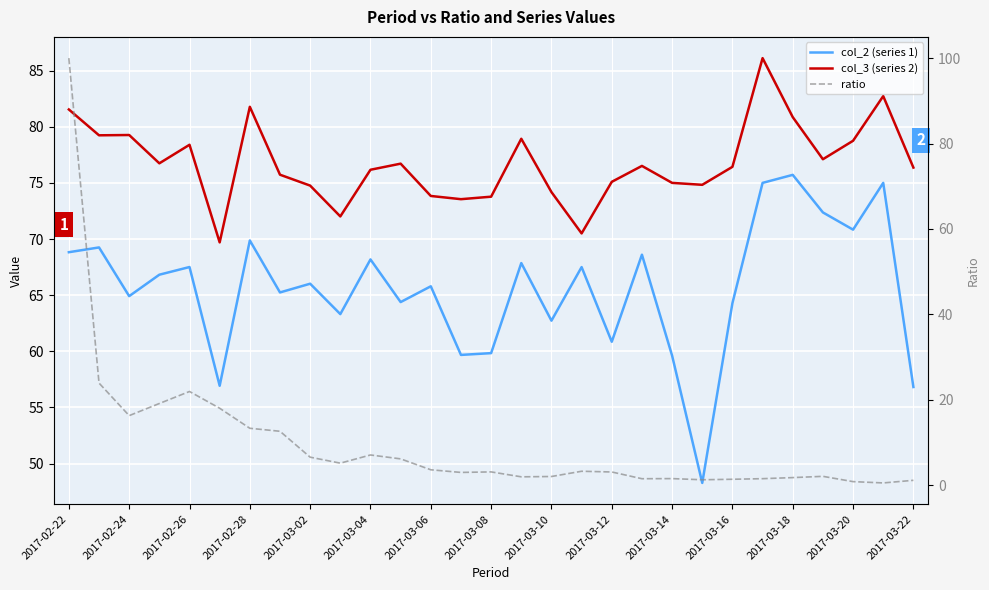

Reading right to left, transcribe all the data shown in this chart.

col_2 (series 1): 56.8	75.0	70.8	72.4	75.7	75.0	64.3	48.3	59.6	68.6	60.8	67.5	62.7	67.9	59.8	59.7	65.8	64.4	68.2	63.3	66.0	65.2	69.9	56.9	67.5	66.8	64.9	69.2	68.8
col_3 (series 2): 76.4	82.7	78.8	77.1	80.9	86.1	76.4	74.8	75.0	76.5	75.1	70.5	74.2	78.9	73.8	73.5	73.8	76.7	76.2	72.0	74.8	75.7	81.8	69.7	78.4	76.7	79.3	79.2	81.5
ratio: 1.1	0.5	0.8	2.0	1.7	1.5	1.3	1.2	1.5	1.5	3.1	3.2	2.0	1.9	3.1	2.9	3.6	6.1	7.0	5.1	6.5	12.6	13.3	18.0	21.9	19.1	16.3	23.9	100.0